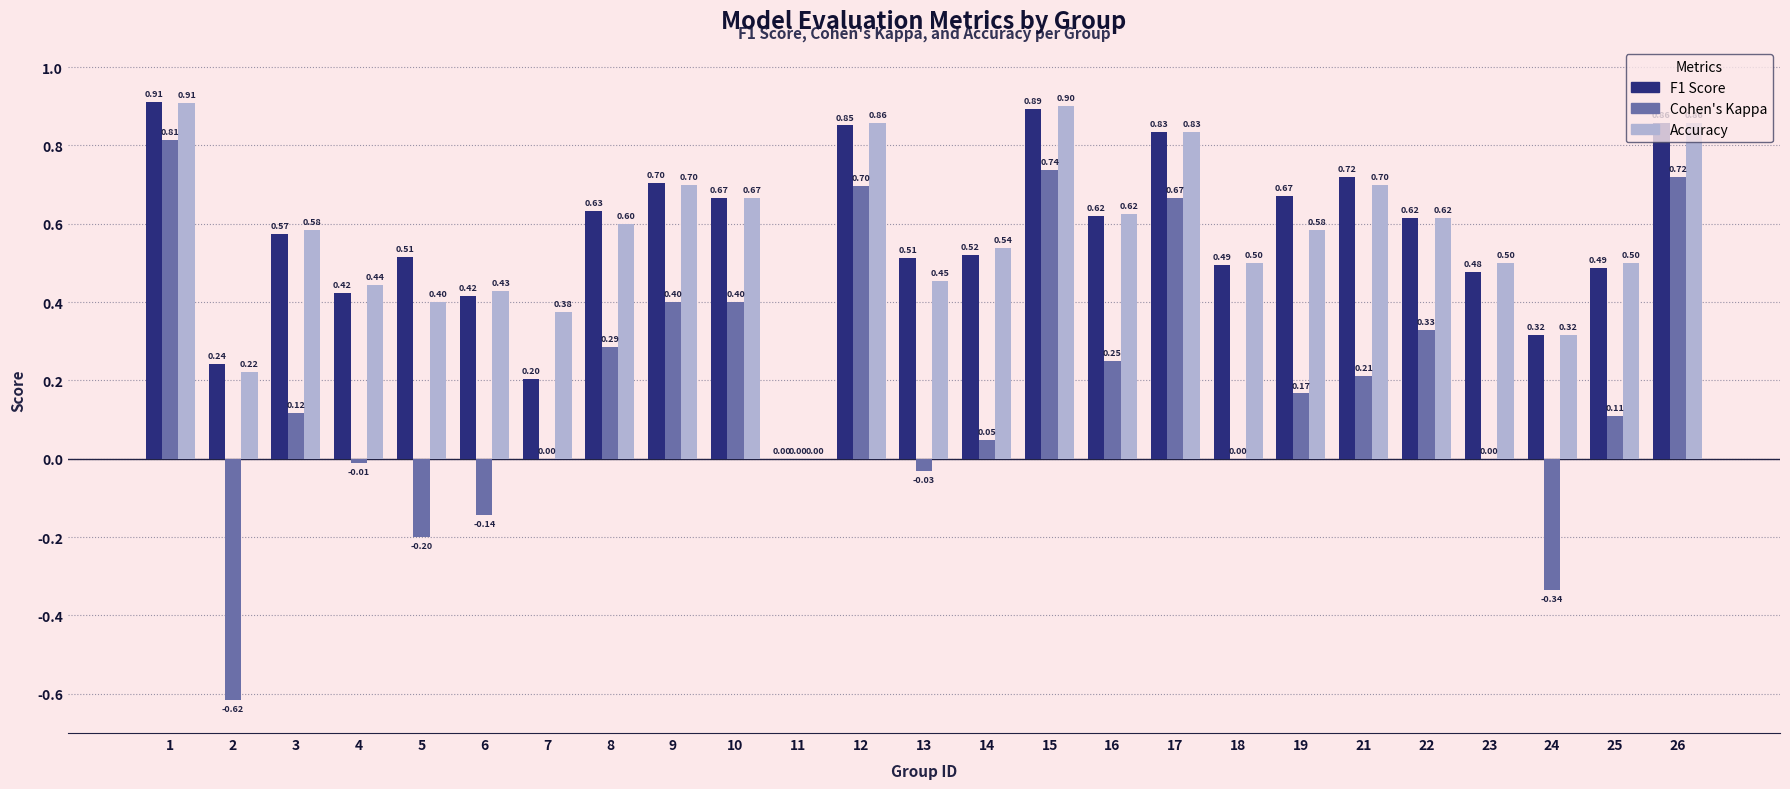

What is the total value across all series at 23?

1.0